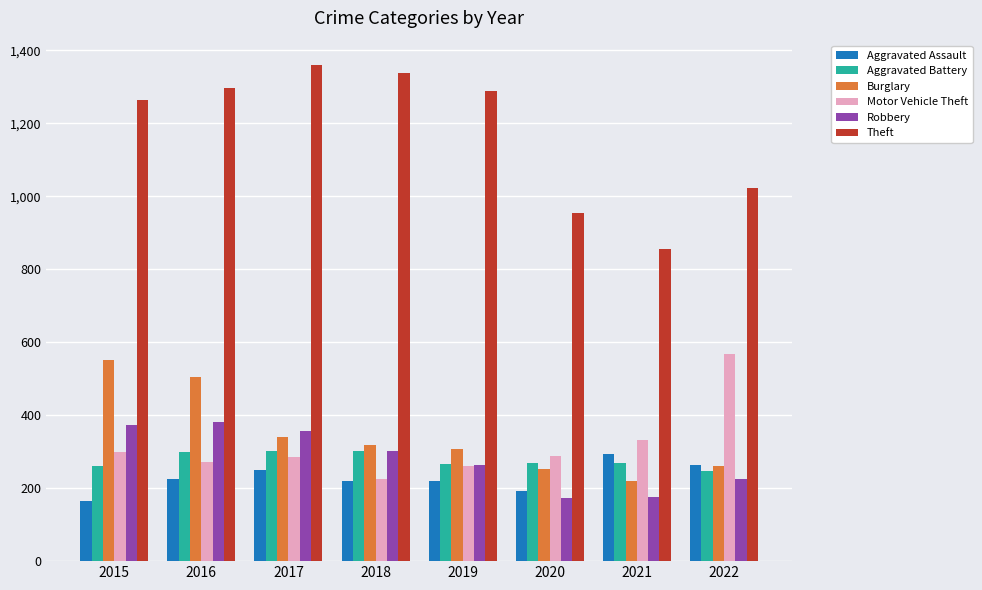

What is the difference between the Aggravated Battery values at 2022 and 2015?

12